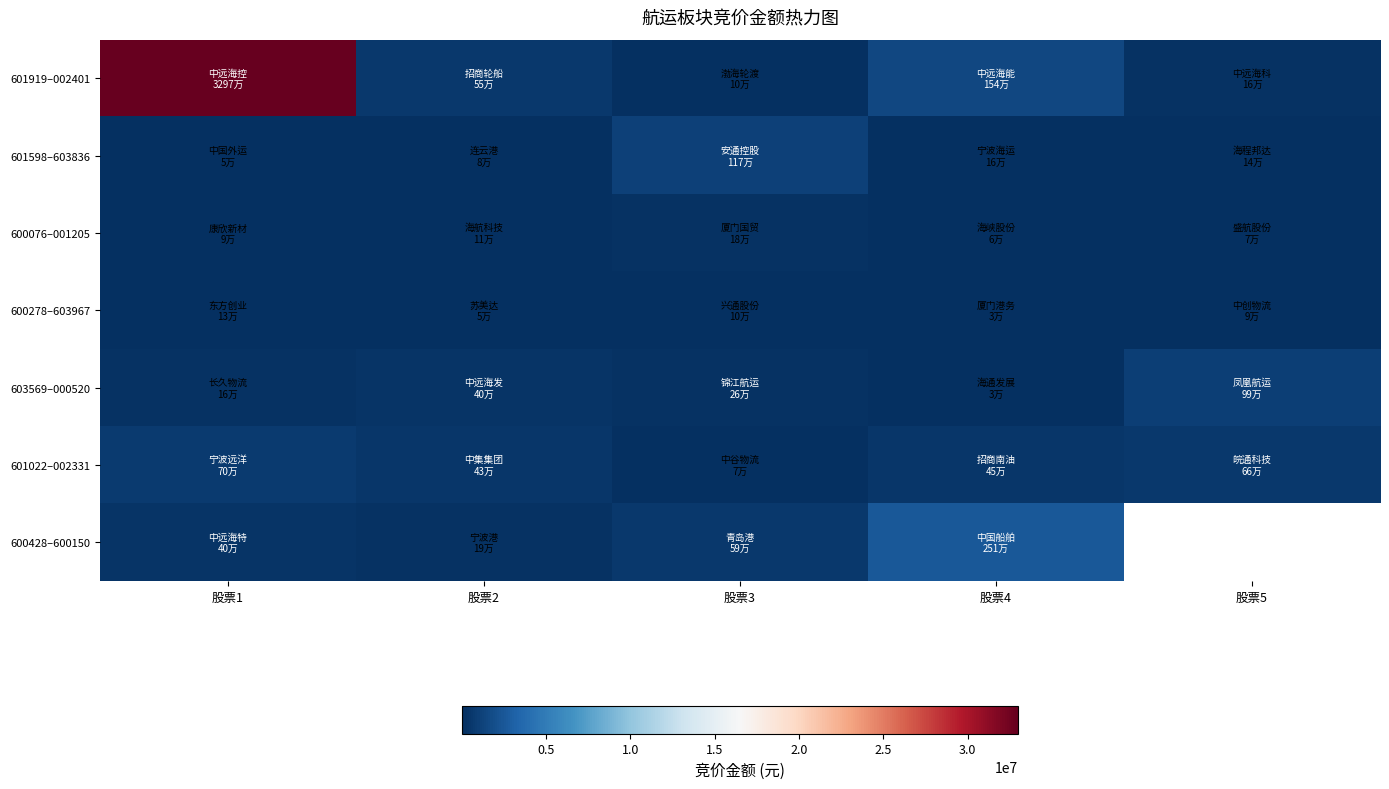

Is the value of 600428–600150 at 股票1 greater than the value of 600278–603967 at 股票5?

Yes